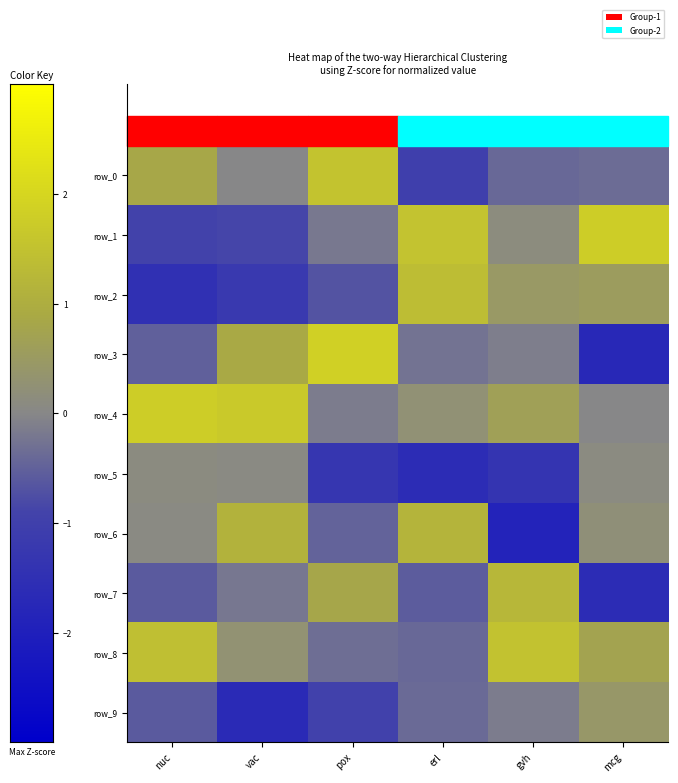

What is the difference between the maximum and minimum values in the row_1 series?

2.7